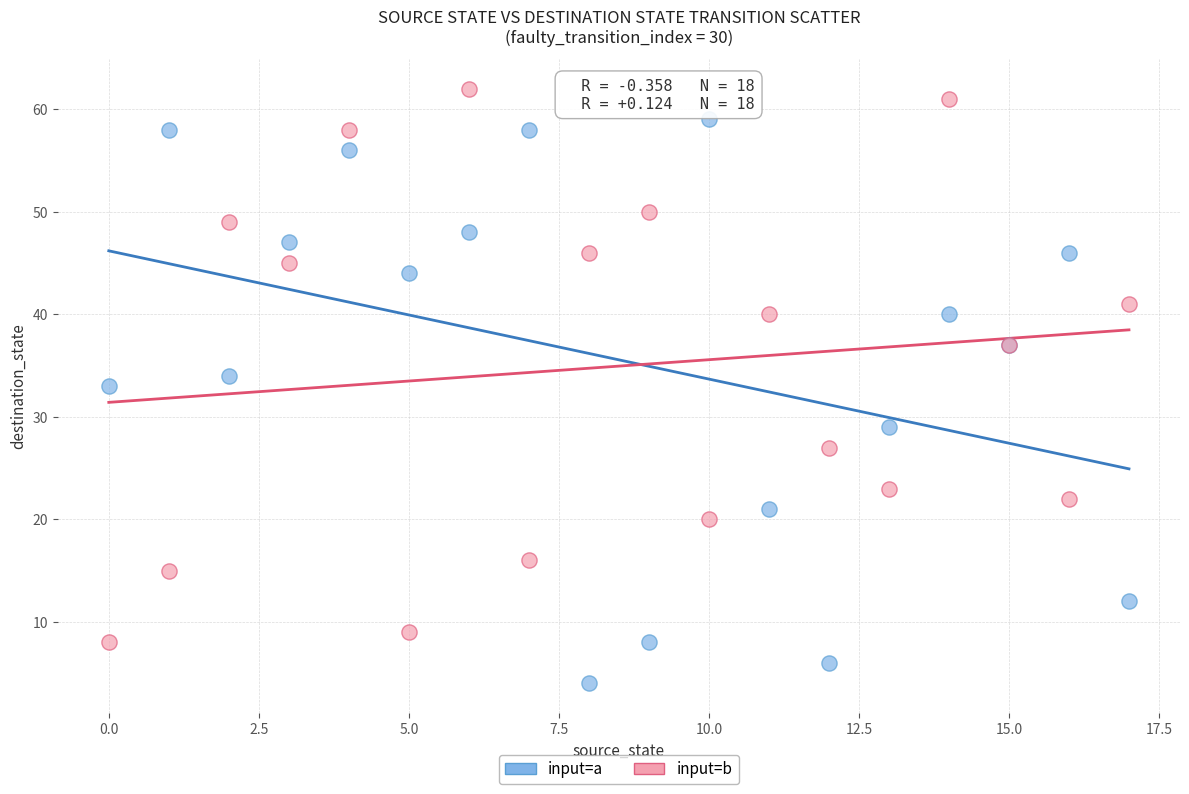

Which series reaches the maximum Y coordinate?

input=b